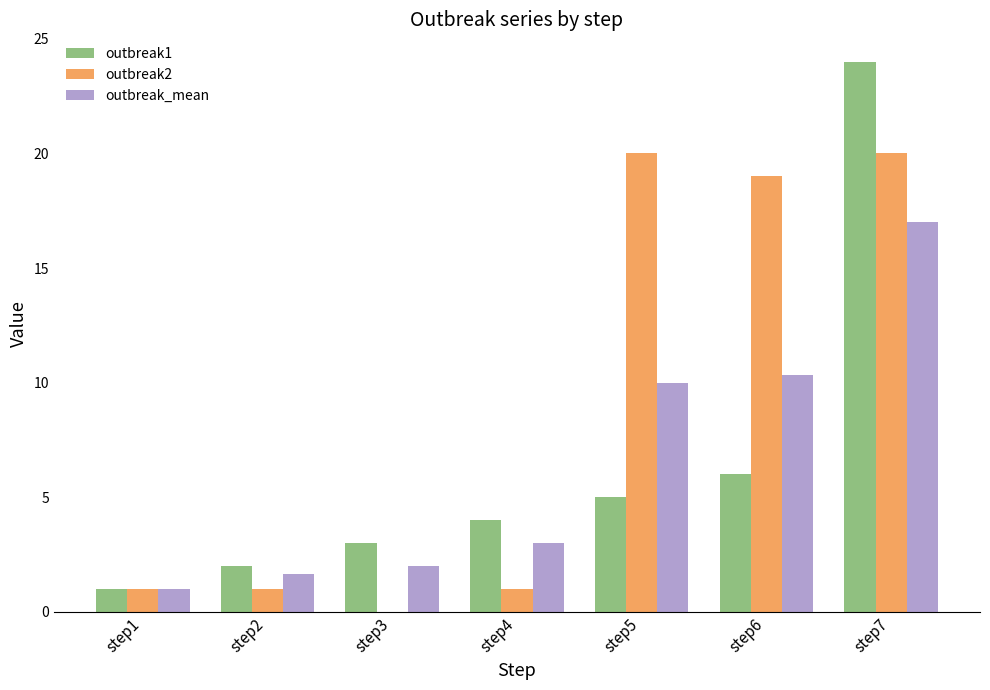

What is the greatest value displayed?

24.0